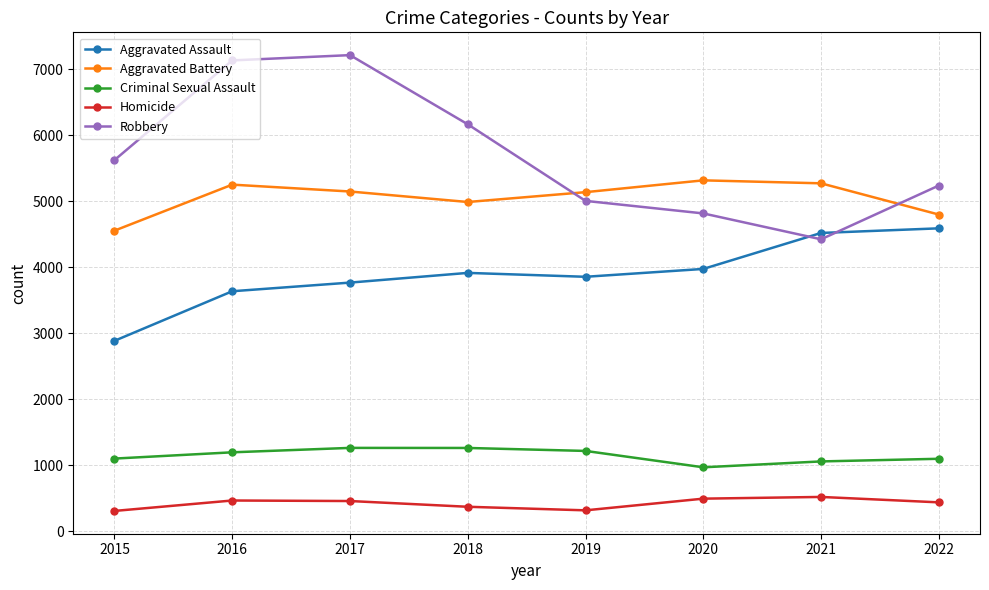

Which series has the largest total across all categories?

Robbery